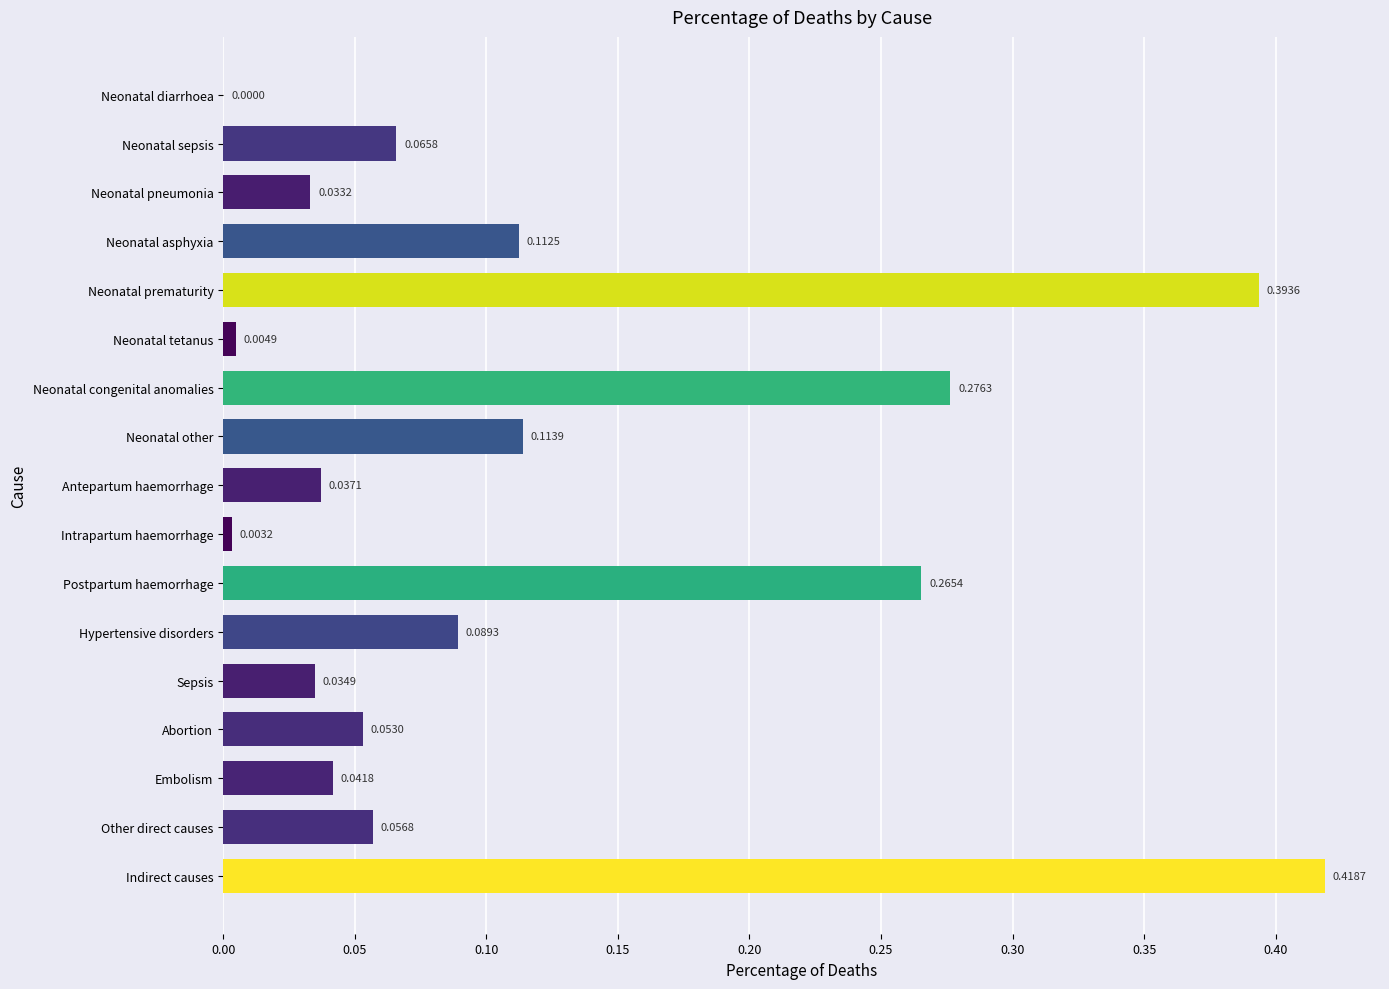

How many data points are above 0?

16